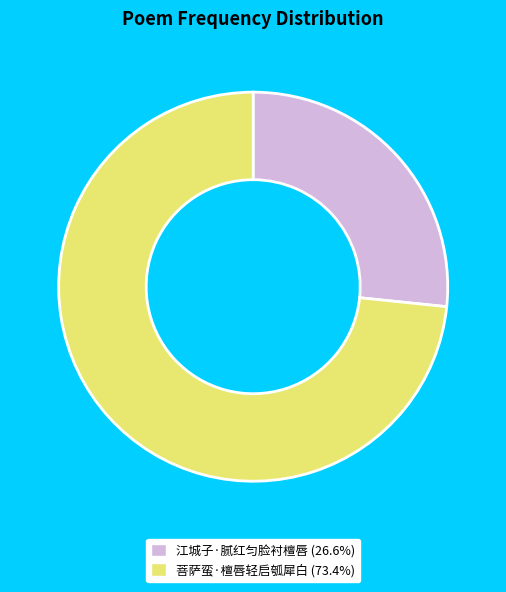

What is the ratio of the value at 菩萨蛮·檀唇轻启瓠犀白 to the value at 江城子·腻红匀脸衬檀唇?

2.8